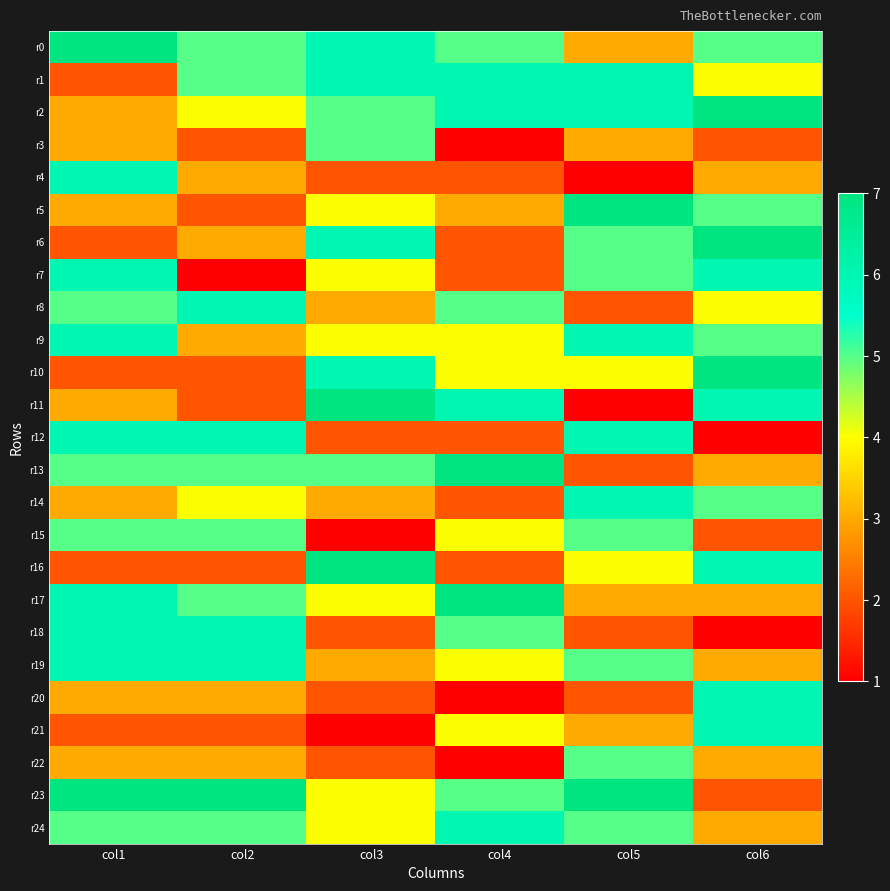

At which category does the chart reach its peak across all series?

col1